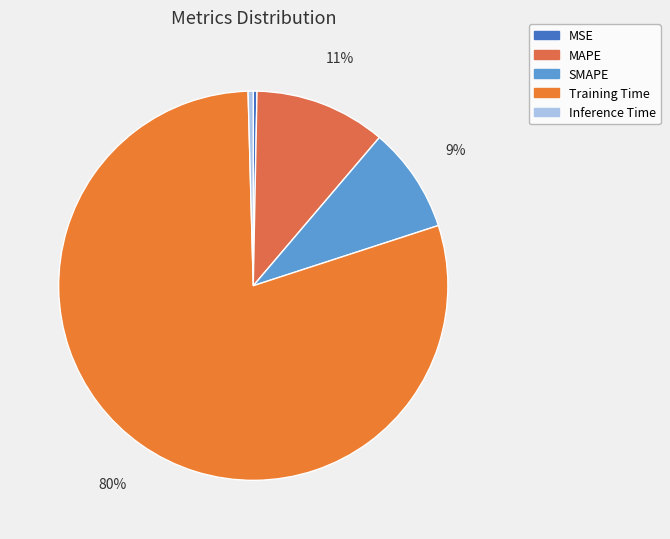

Rank the categories by value from lowest to highest.

MSE, Inference Time, SMAPE, MAPE, Training Time